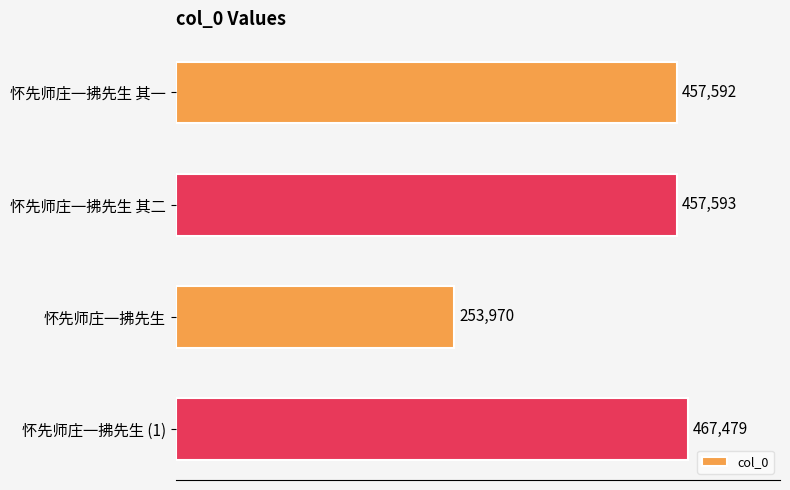

What is the change in value from 怀先师庄一拂先生 其二 to 怀先师庄一拂先生 (1)?

+9886